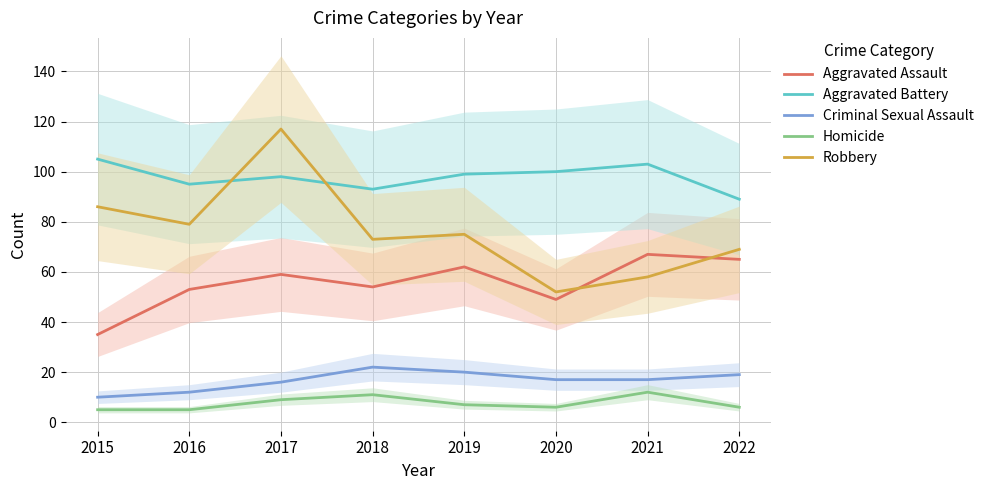

Which series has the largest range (max minus min)?

Robbery